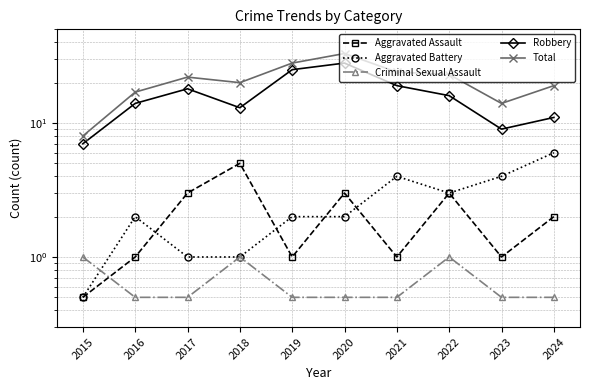

At how many categories does at least one series exceed 9?

9